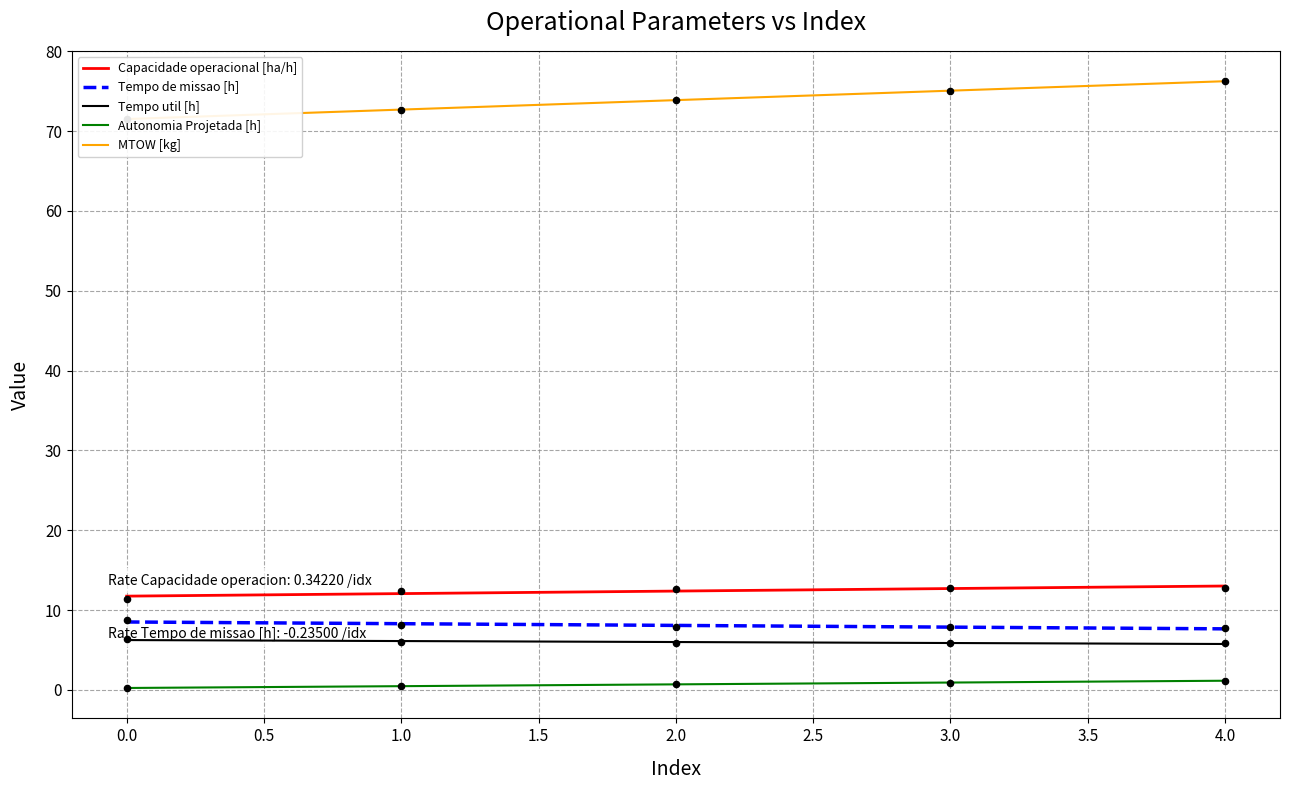

What are all the series names shown in the legend?

Capacidade operacional [ha/h], Tempo de missao [h], Tempo util [h], Autonomia Projetada [h], MTOW [kg]